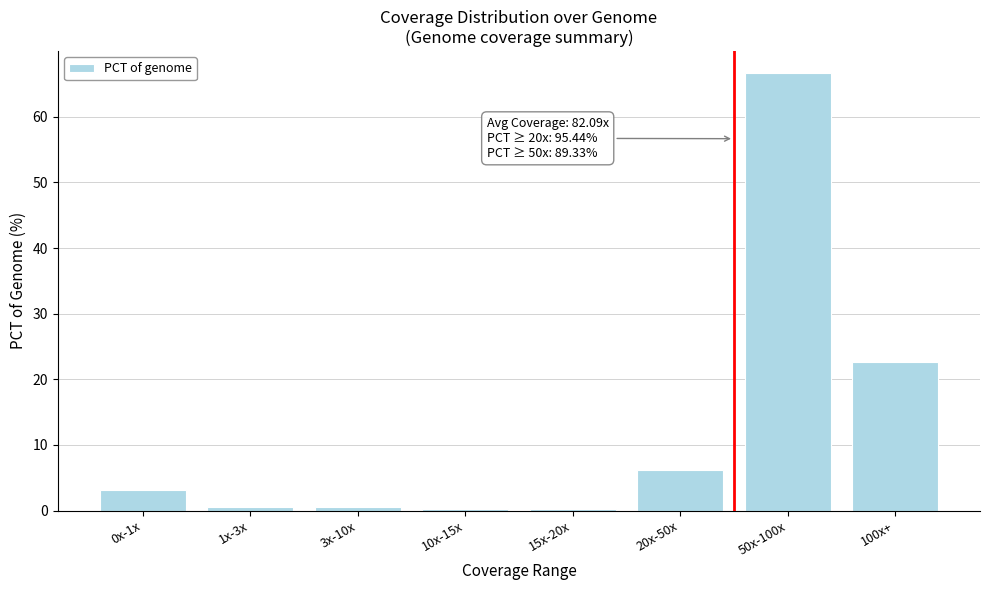

What is the difference between the maximum and second lowest values?

66.4